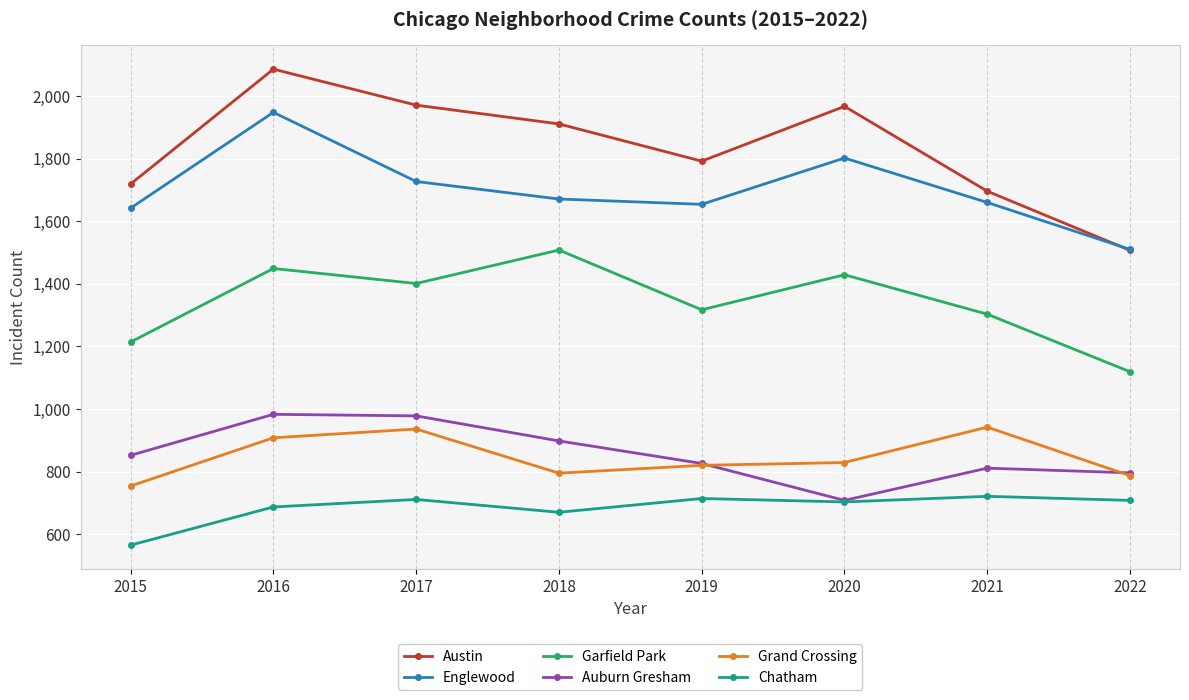

What is the approximate value of Chatham at 2015, to the nearest 5?

565